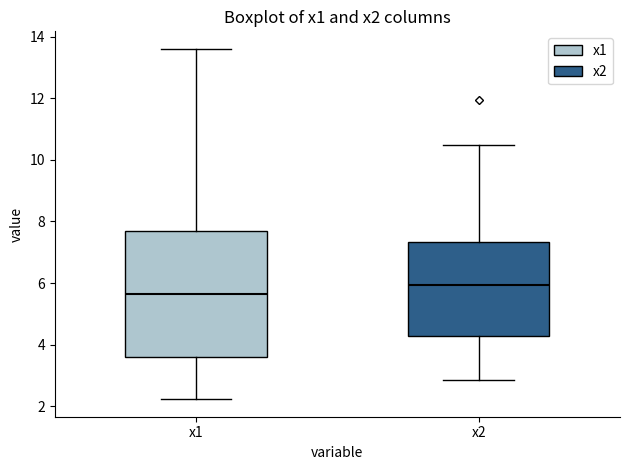

Which box is the tallest, from its lower edge to its upper edge?

x1